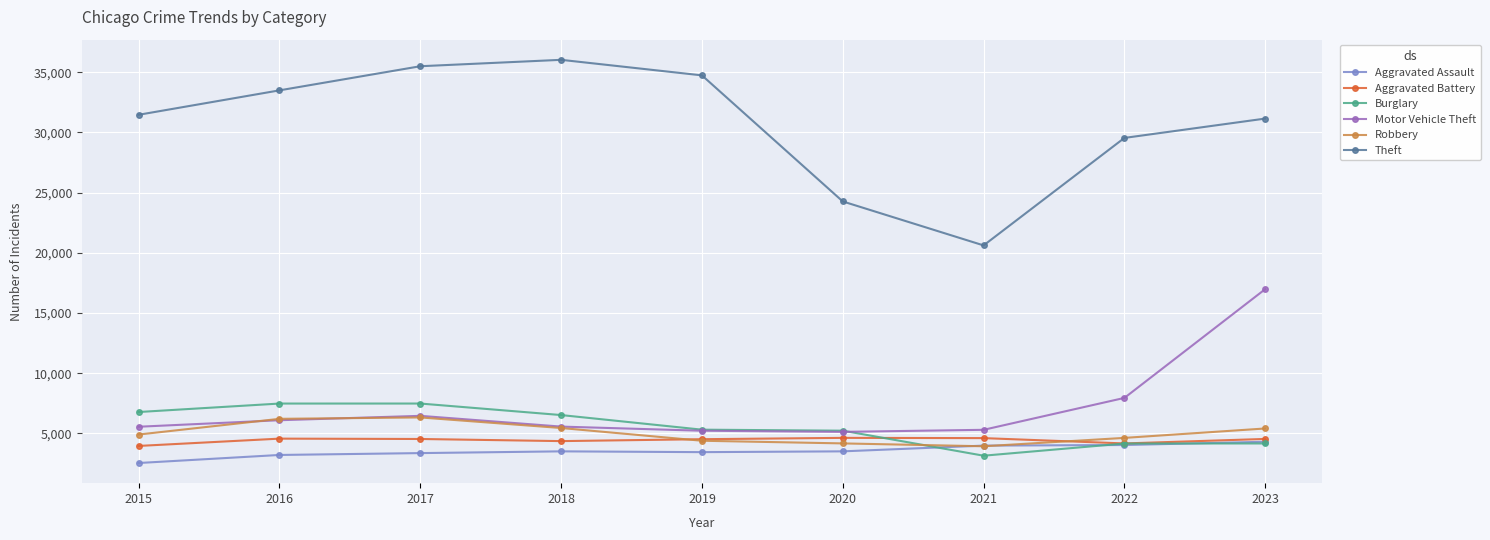

Which series has the largest range (max minus min)?

Theft